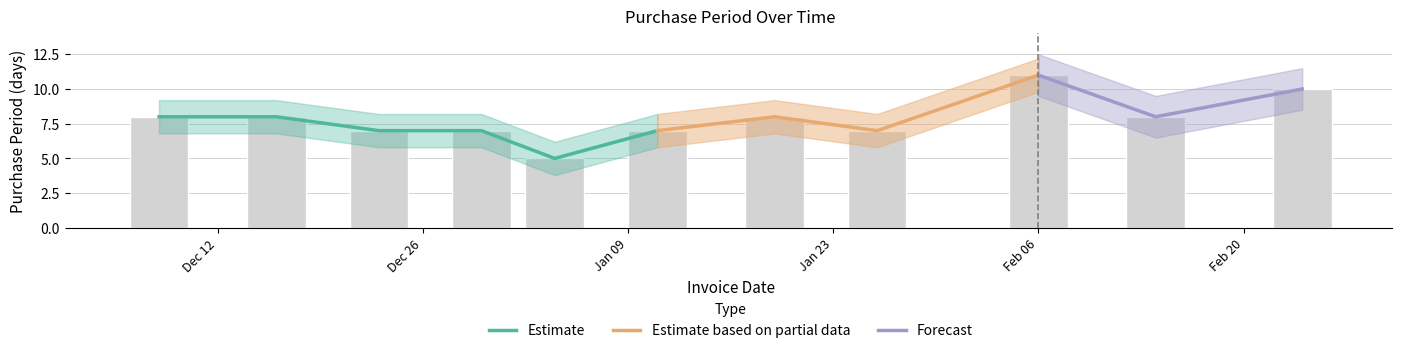

What is the difference between the maximum and minimum values?

6